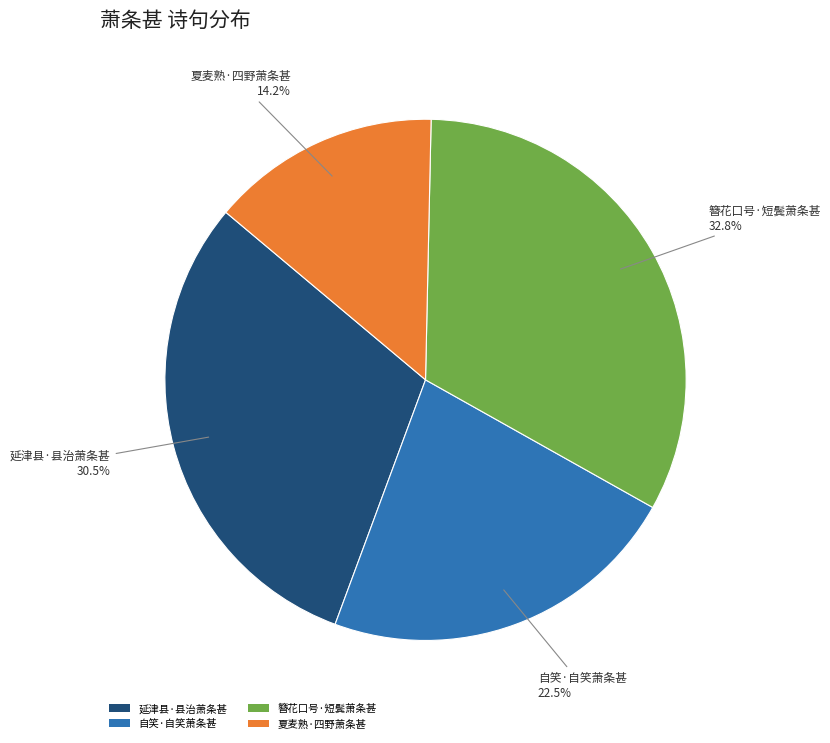

What is the ratio of the value at 延津县·县治萧条甚 to the value at 簪花口号·短鬓萧条甚?

0.9